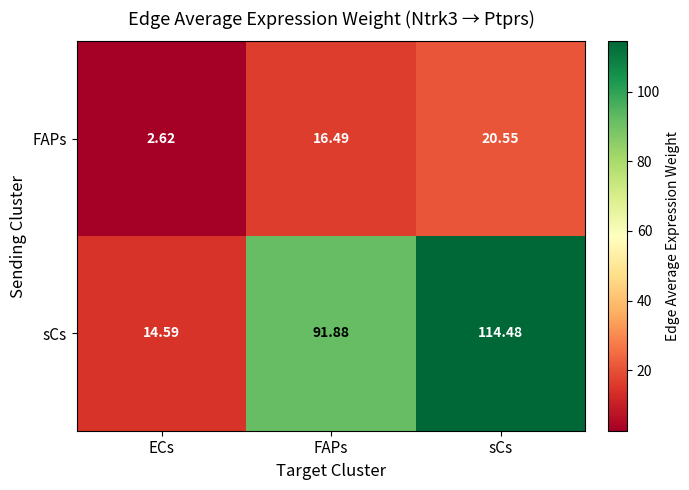

What is the spread (max minus min) of values at sCs?

93.9